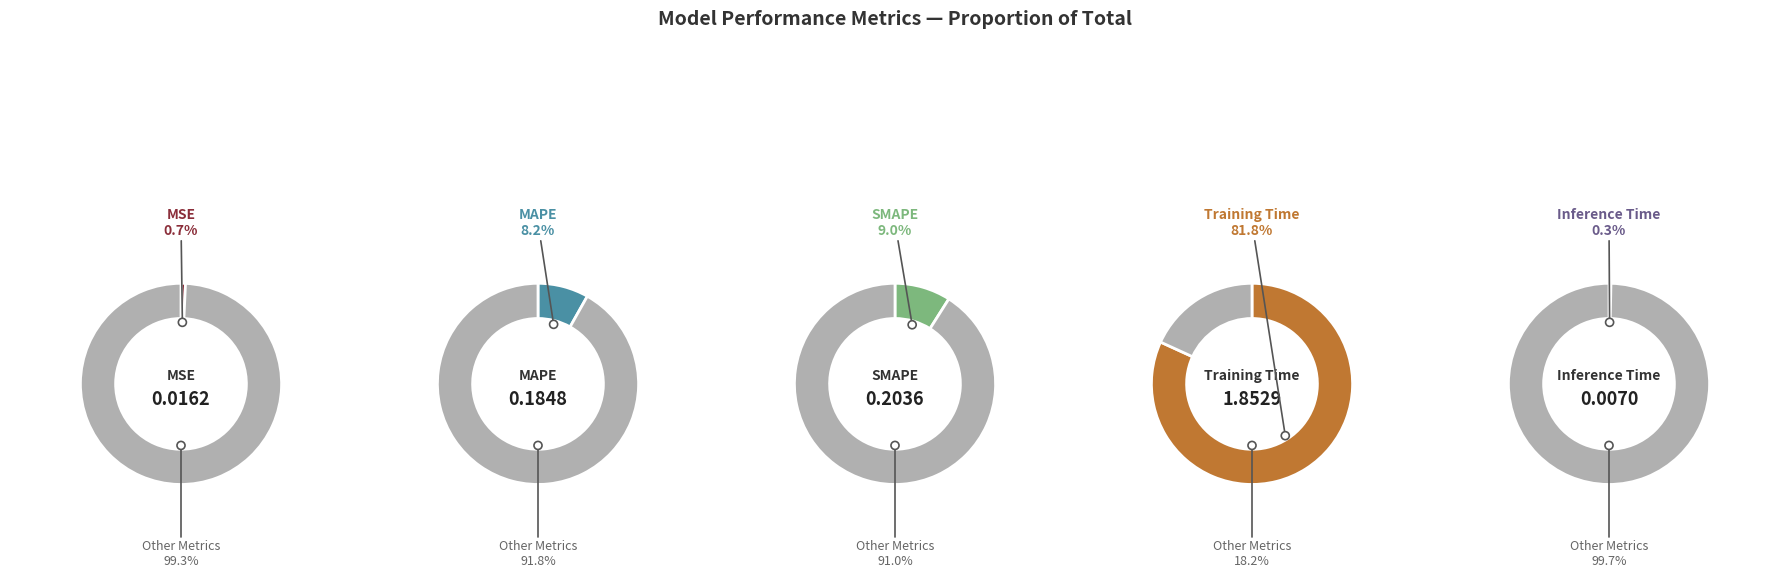

What portion of the pie excludes Training Time?

18.2%